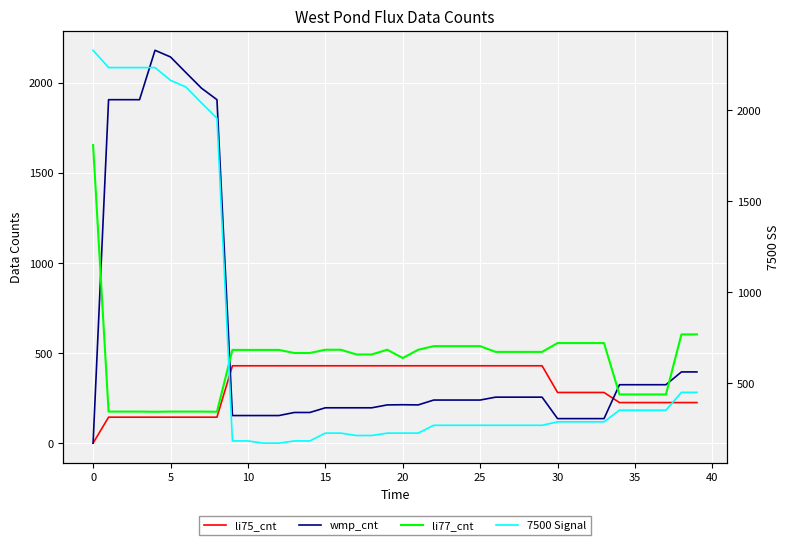

Reading left to right, what are all the values shown in this chart?

li75_cnt: 0	144	144	144	144	144	144	144	144	429	429	429	429	429	429	429	429	429	429	429	429	429	429	429	429	429	429	429	429	429	281	281	281	281	225	225	225	225	225	225
wmp_cnt: 0	1905	1905	1905	2179	2142	2055	1969	1905	153	153	153	153	170	170	196	196	196	196	212	213	212	239	239	239	239	255	255	255	255	136	136	136	136	324	324	324	324	395	395
li77_cnt: 1653	175	175	175	174	175	175	175	174	517	517	517	517	500	500	518	518	492	492	518	472	518	538	538	538	538	506	506	506	506	555	555	555	555	270	270	270	270	603	603
7500 Signal: 2328	2233	2233	2233	2233	2163	2126	2039	1955	181	181	169	169	181	181	224	224	211	211	224	224	224	267	267	267	267	267	267	267	267	286	286	286	286	350	350	350	350	448	448